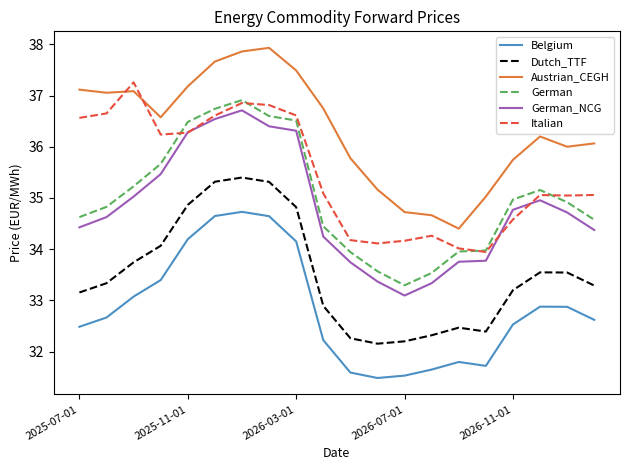

List the series in order of their peak value, lowest first.

Belgium, Dutch_TTF, German_NCG, German, Italian, Austrian_CEGH